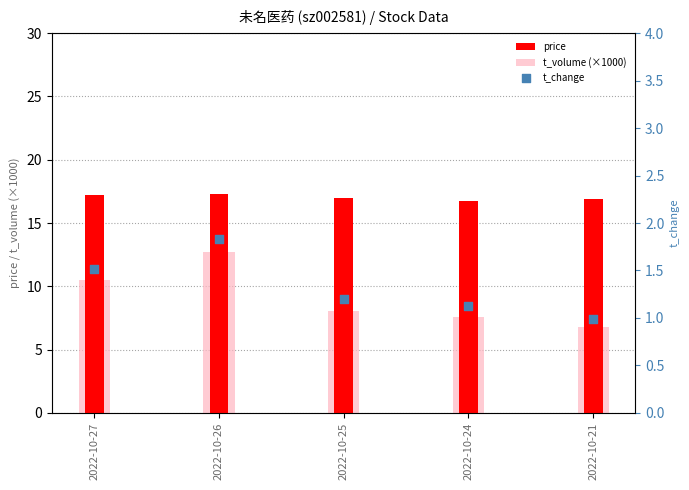

Which series reaches the maximum Y coordinate?

price